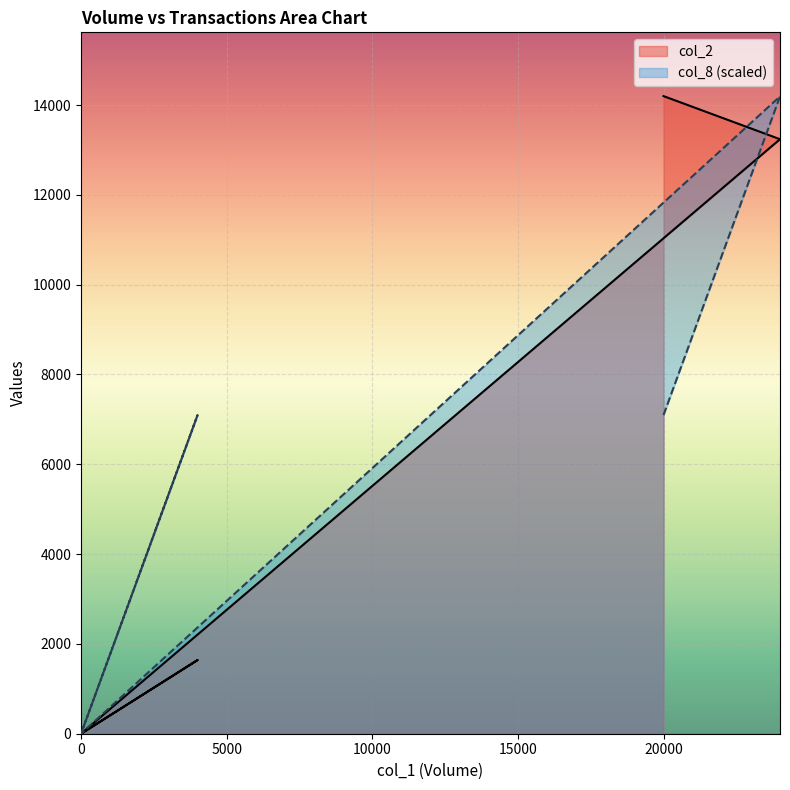

True or false: col_2 has a value of -8153.6 at 0.

False